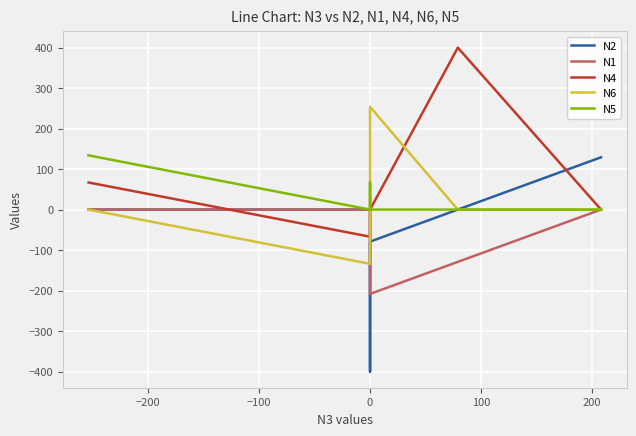

How many lines are shown in the chart?

5